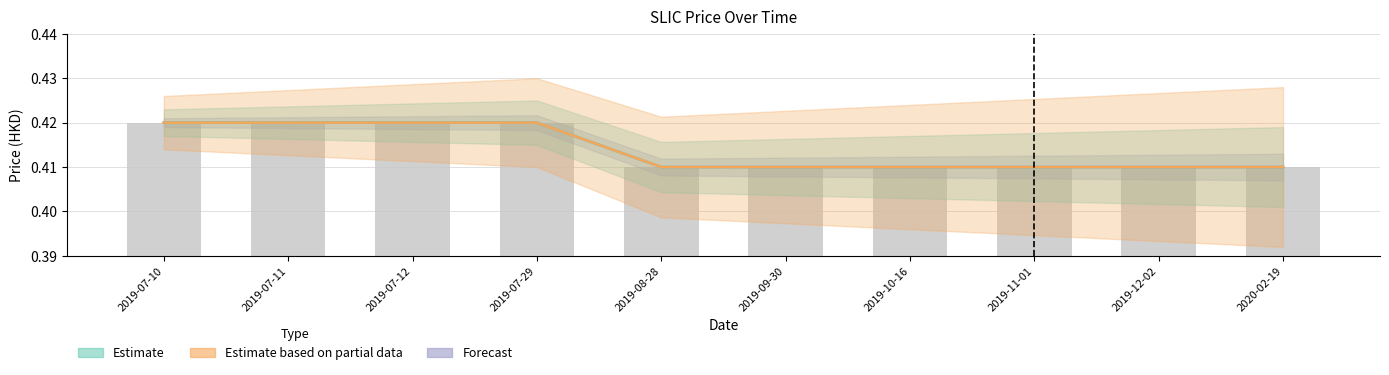

Which category has the highest value across all series?

2019-07-10